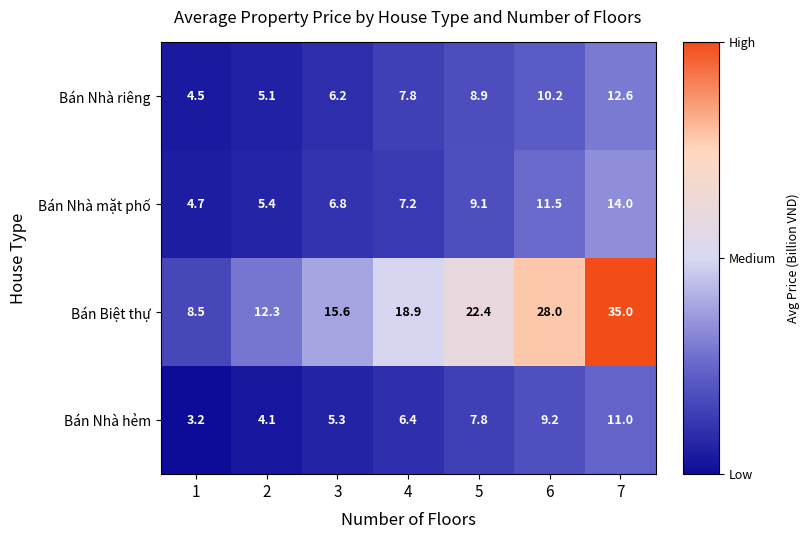

At which label is Bán Nhà mặt phố closest to 9?

5